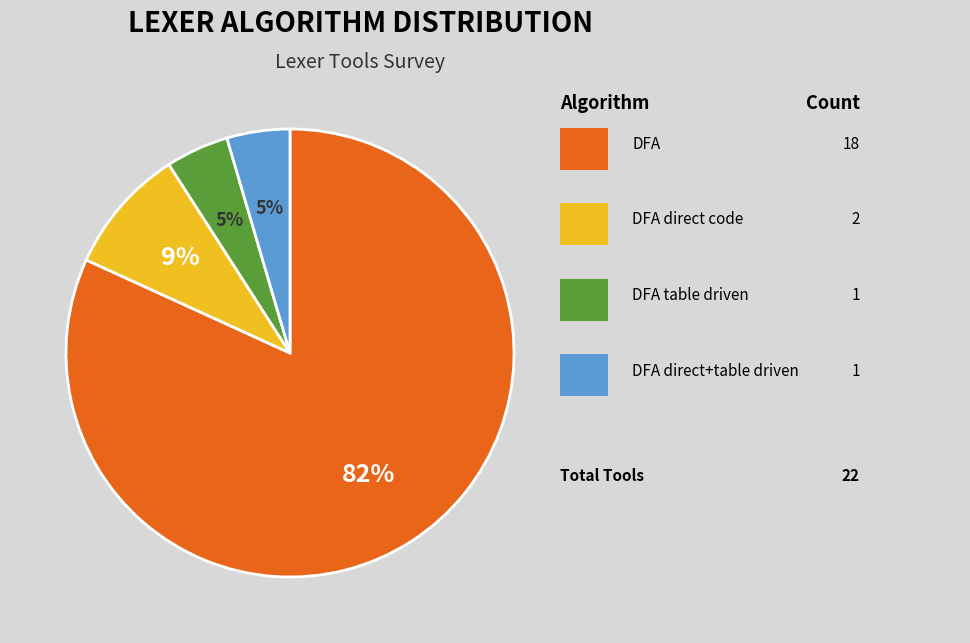

To the nearest percent, what is the average slice percentage?

25%